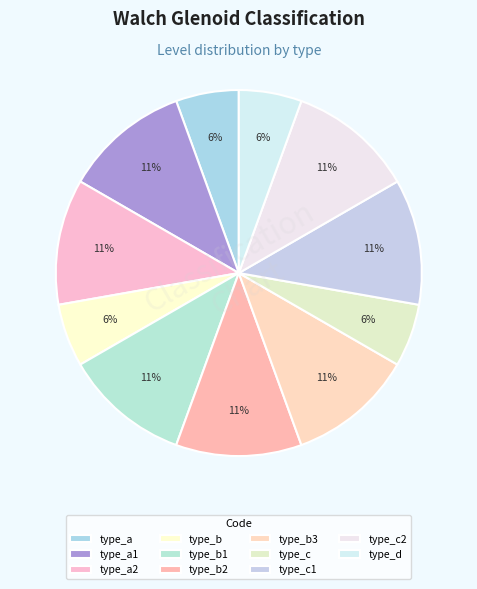

Does type_d account for over 50% of the chart?

No